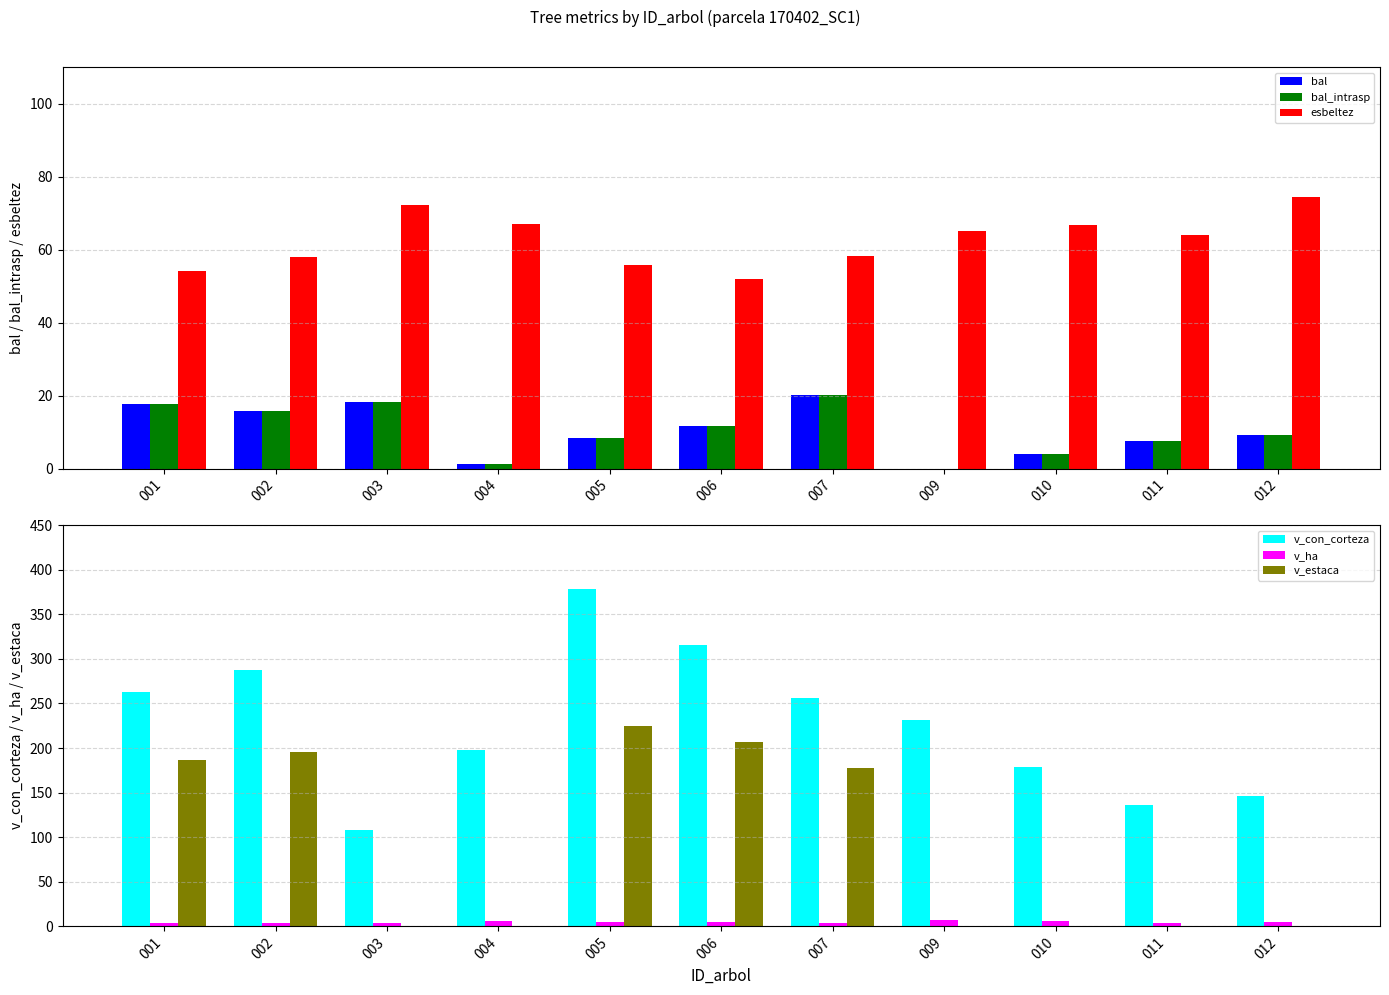

Between 002 and 012, which series saw the biggest shift?

v_estaca